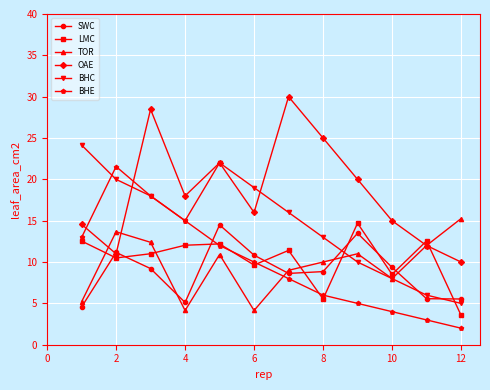

How many interior local peaks does the BHC series have?

1